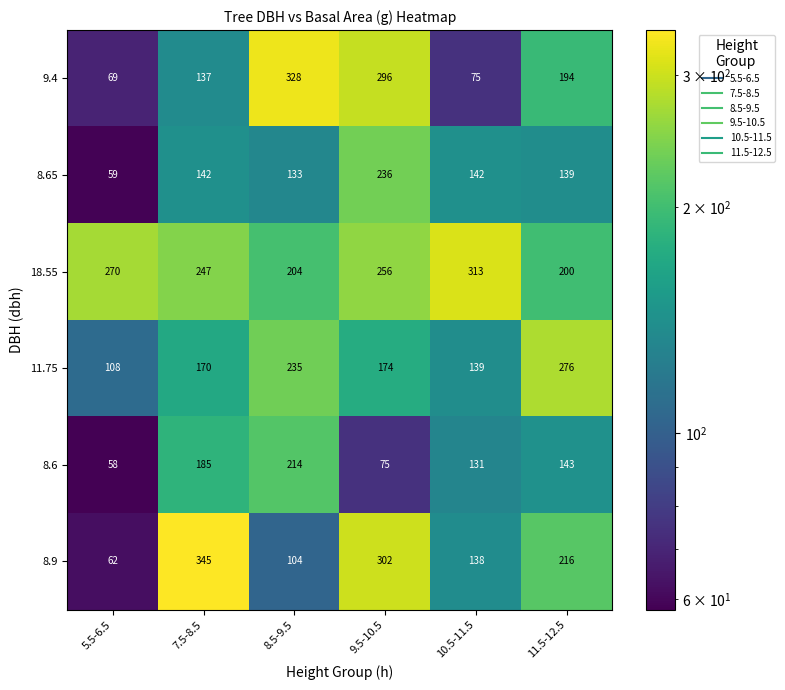

At which label is 8.9 closest to 203?

11.5-12.5